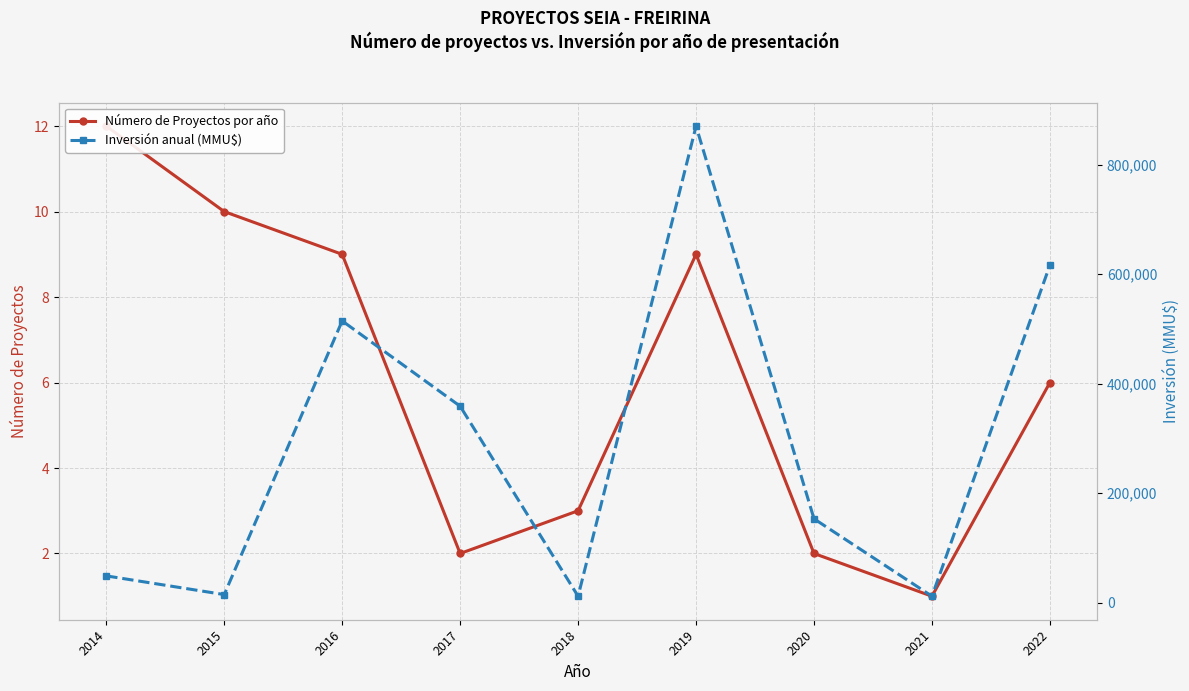

Where is the first local minimum for Número de Proyectos por año?

2017